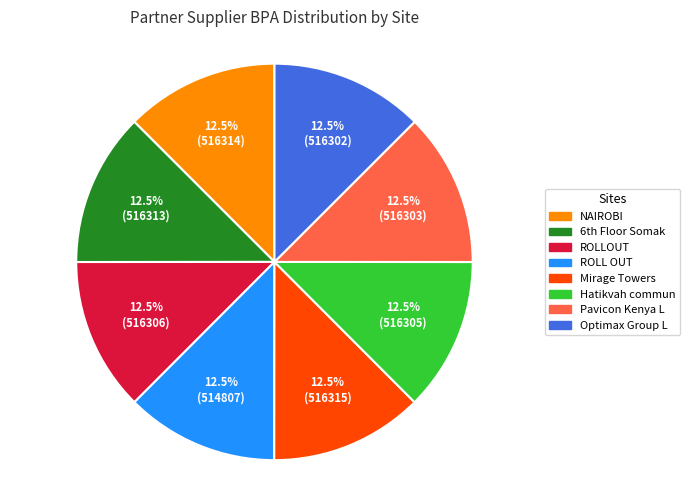

Do Pavicon Kenya L and Hatikvah commun together represent more than half of the pie?

No